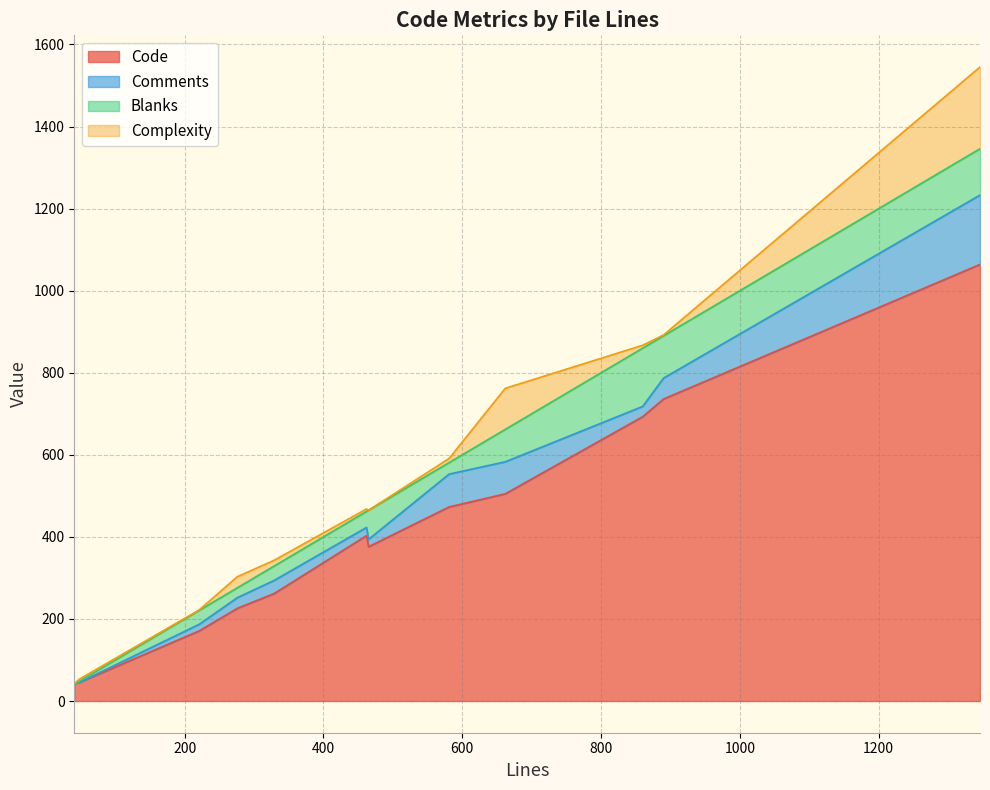

At which label is Complexity closest to 99?

662